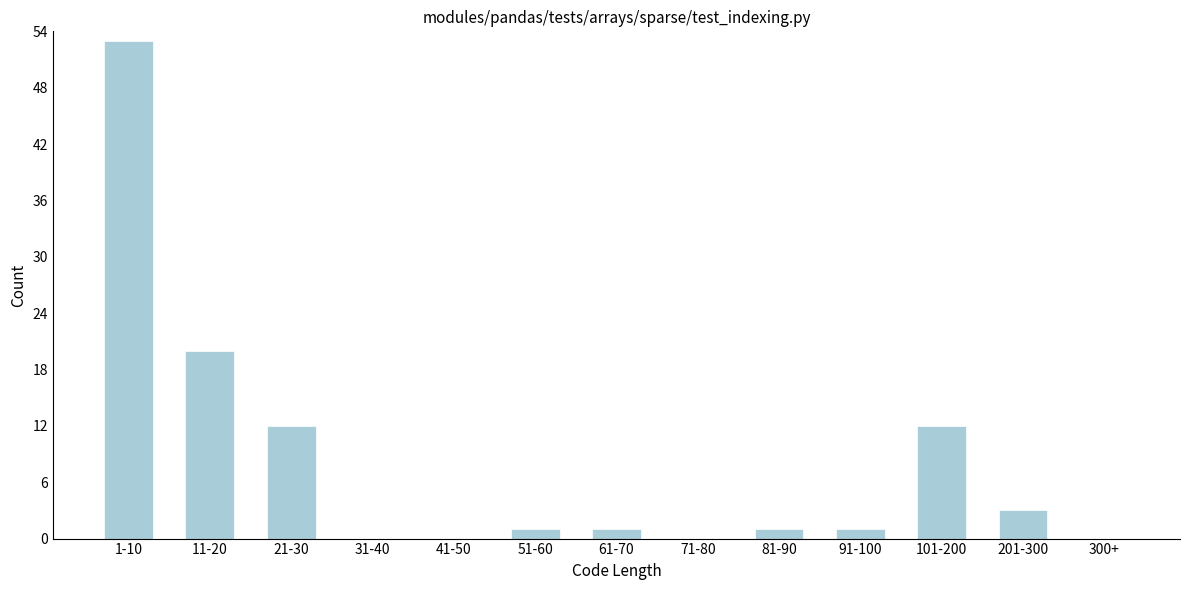

Reading left to right, what are all the values shown in this chart?

1-10=53	11-20=20	21-30=12	31-40=0	41-50=0	51-60=1	61-70=1	71-80=0	81-90=1	91-100=1	101-200=12	201-300=3	300+=0